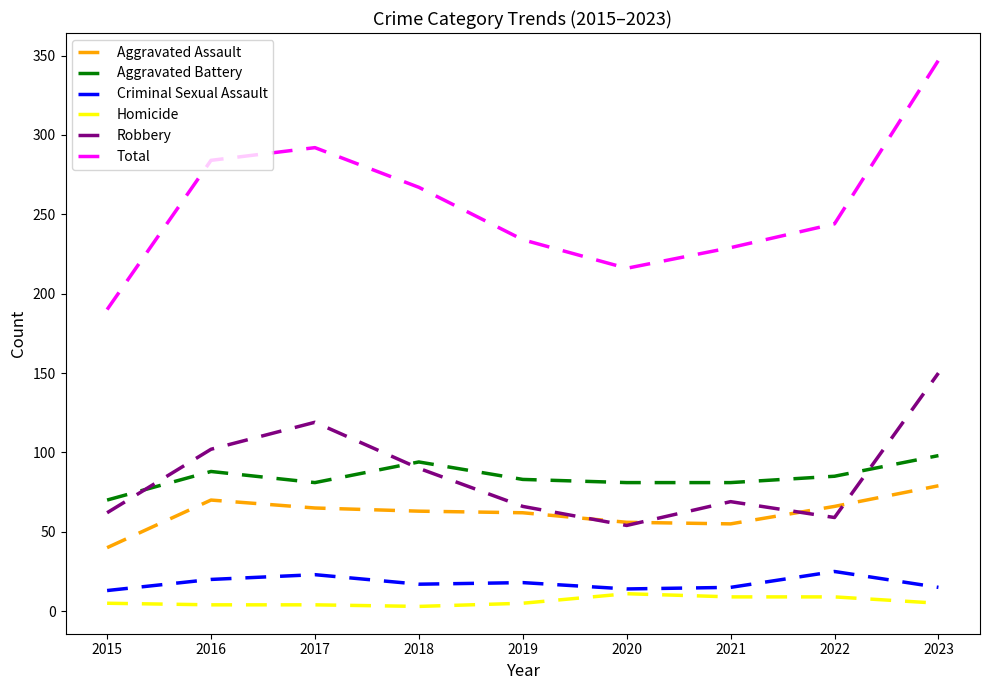

At how many categories does at least one series exceed 239?

5